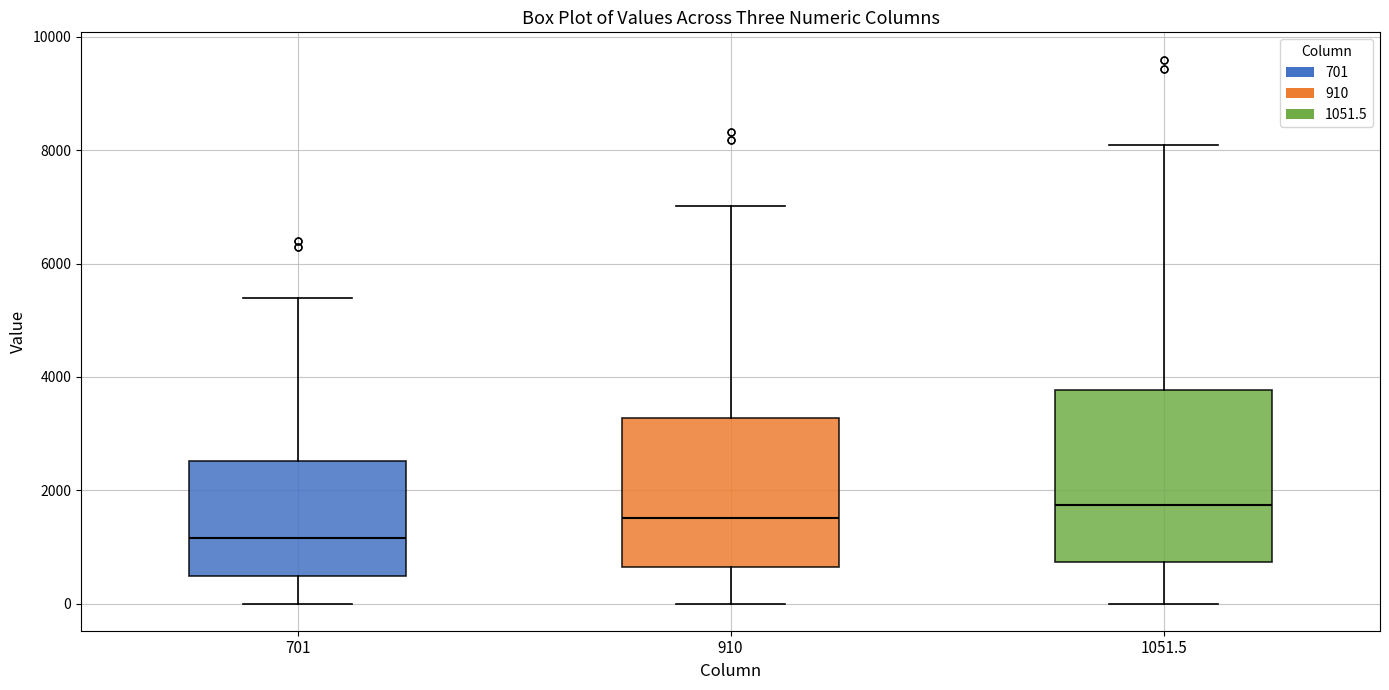

Where does the median line of the box at x = 701 sit on the y-axis? The values are not printed on the chart, so give them approximately, as read against the axis.

1200